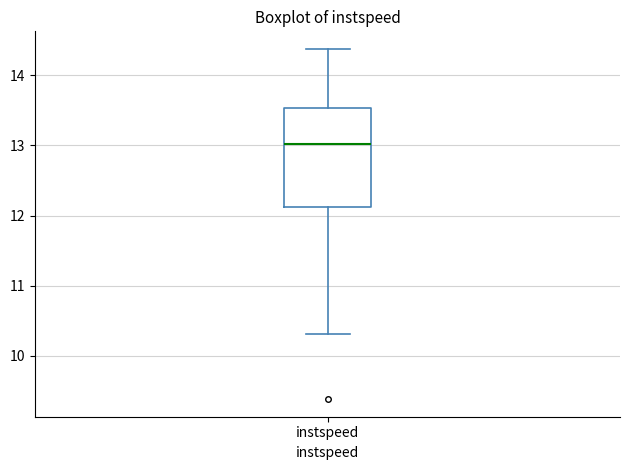

Transcribe this box plot: give where the median line is, the range the box spans, and where the two whiskers end, as read against the y-axis. The values are not printed on the chart, so give them approximately, as read against the axis.

median 13.0, box 12.1 to 13.5, whiskers 10.3 to 14.4